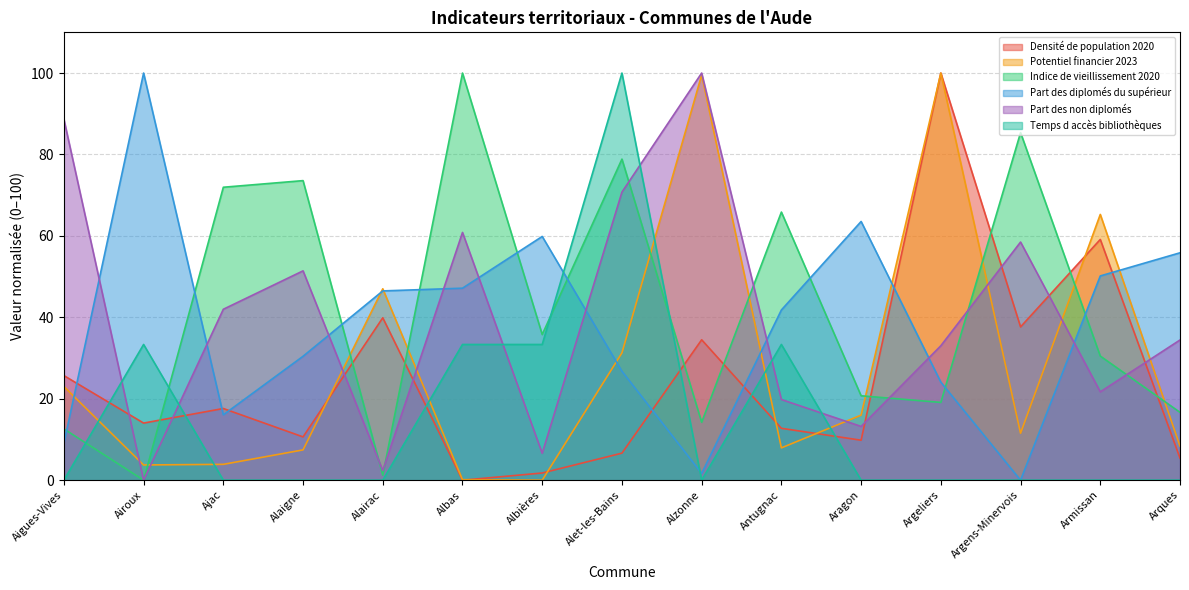

What is the highest value of the Temps d accès bibliothèques series?

100.0